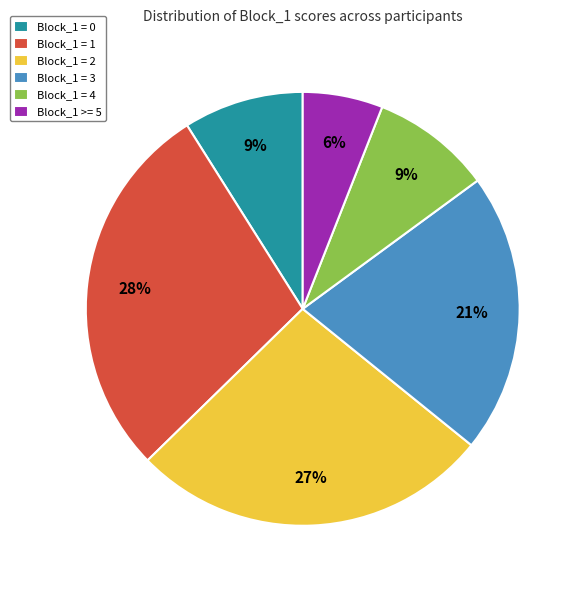

Approximately how many times larger is the value at Block_1 >= 5 compared to Block_1 = 1?

0.2